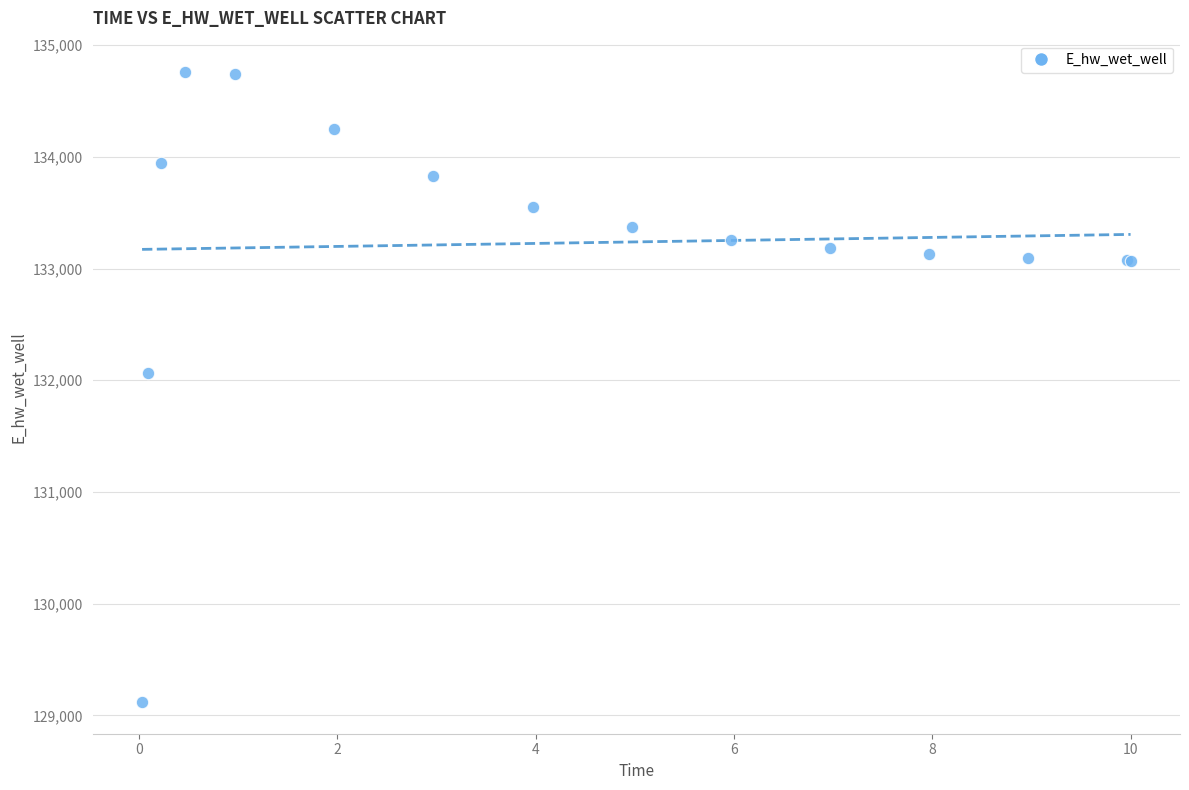

What Y value in the scatter plot is closest to 131938?

132060.9